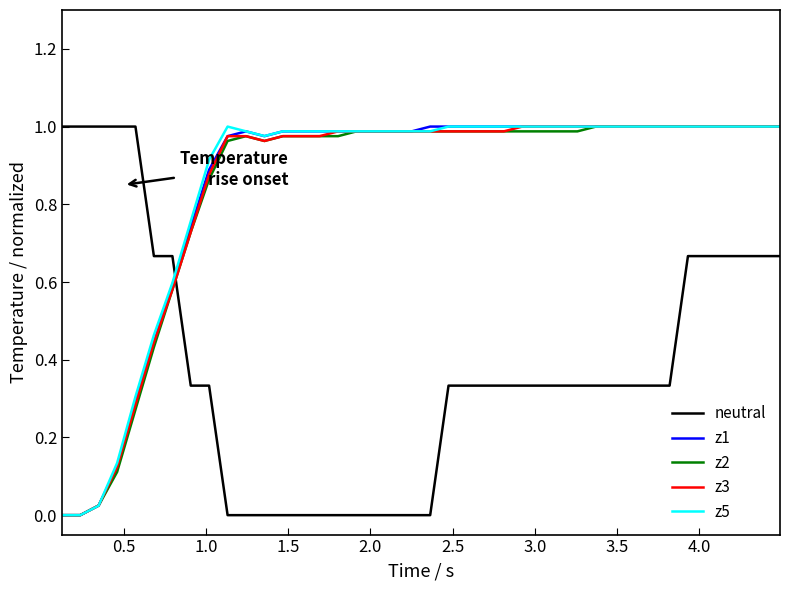

True or false: z3 and neutral cross at least once.

True